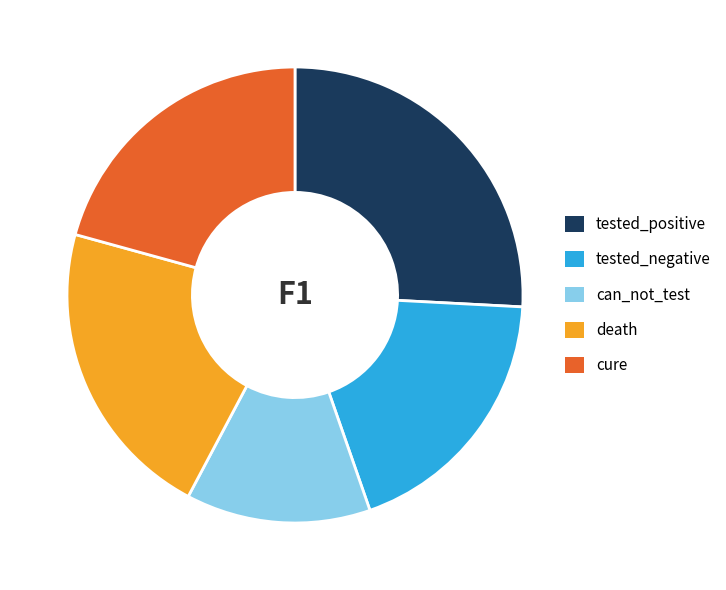

True or false: tested_positive accounts for 26% of the total.

True